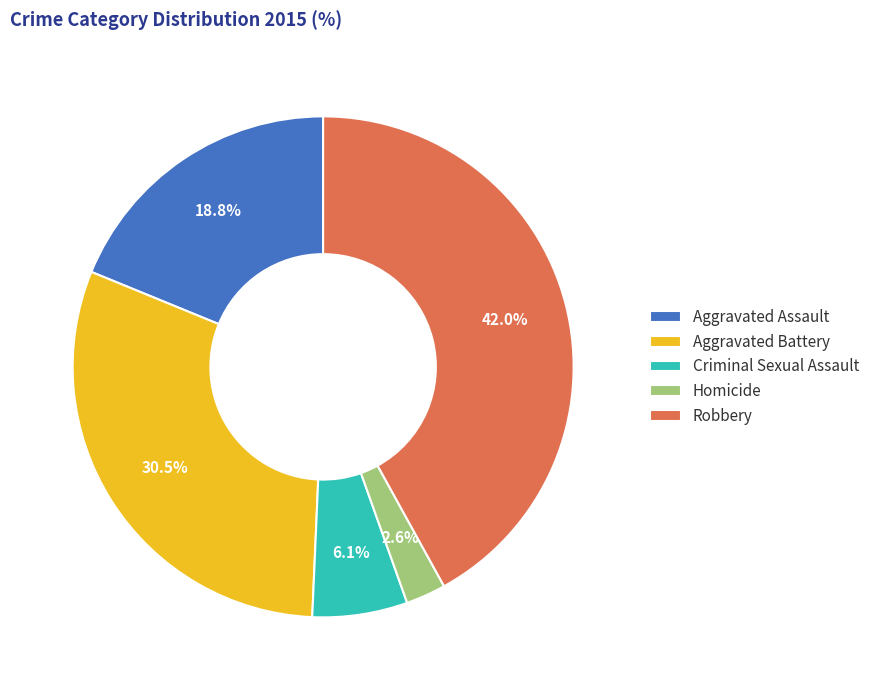

Does Robbery represent more than half of the total?

No